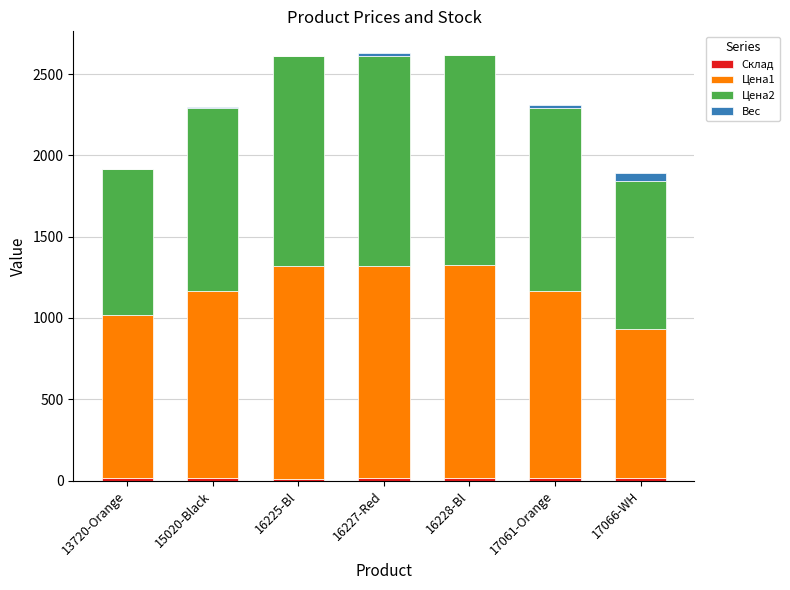

What is the approximate value of Вес at 16225-Bl?

2.0